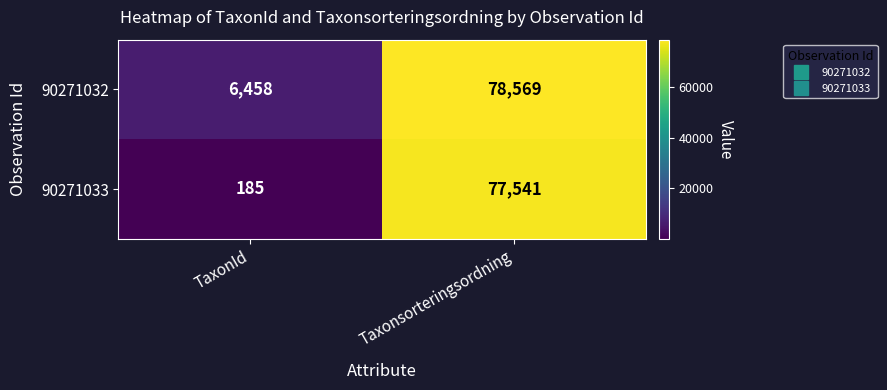

Which category has the highest value in the 90271032 series?

Taxonsorteringsordning